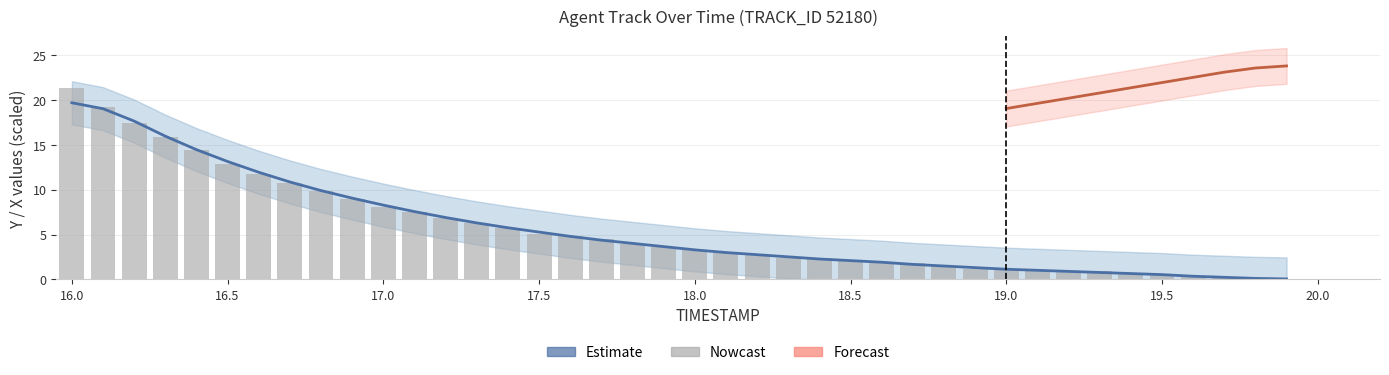

What is the difference between the values at 18.9 and 19.1?

0.3